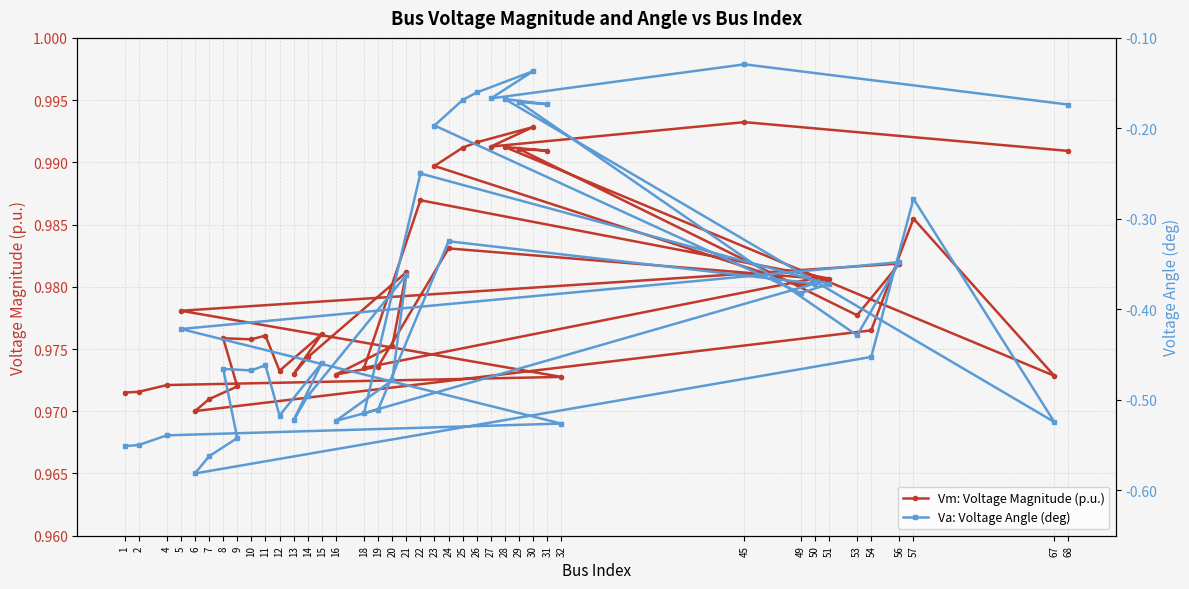

Which has a higher value, 27 or 16?

27